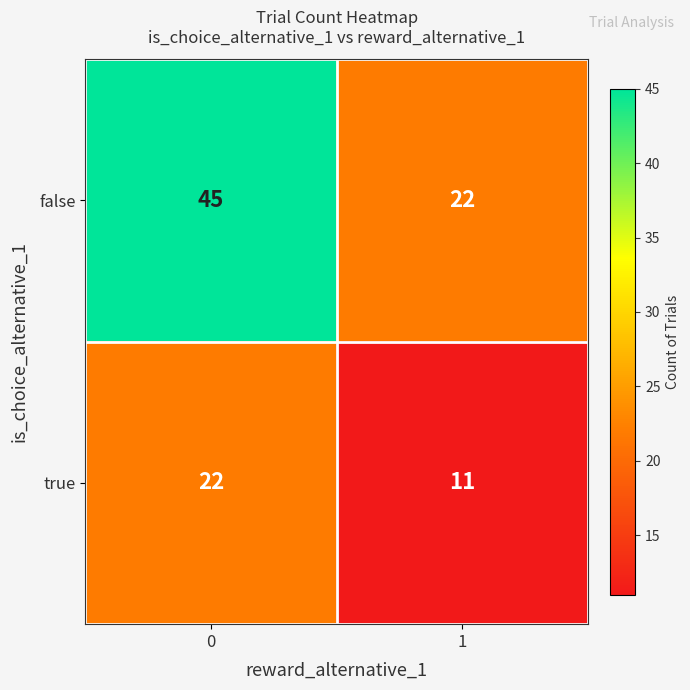

Reading left to right, what are all the values shown in this chart?

false: 0=45	1=22
true: 0=22	1=11